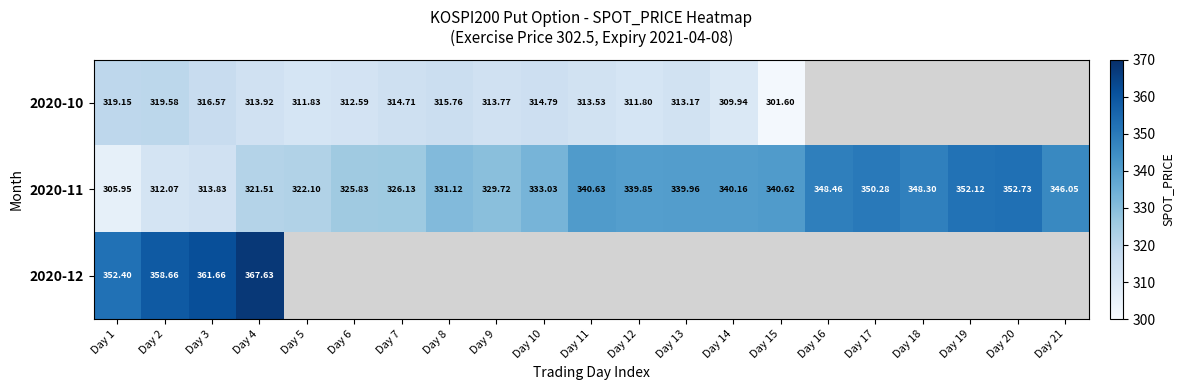

Which series has the widest spread of values?

2020-11